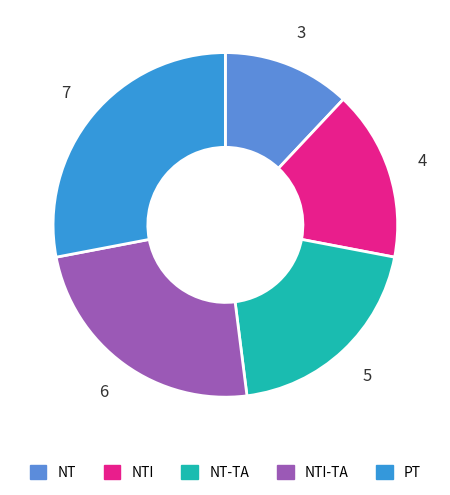

True or false: PT accounts for 14% of the total.

False